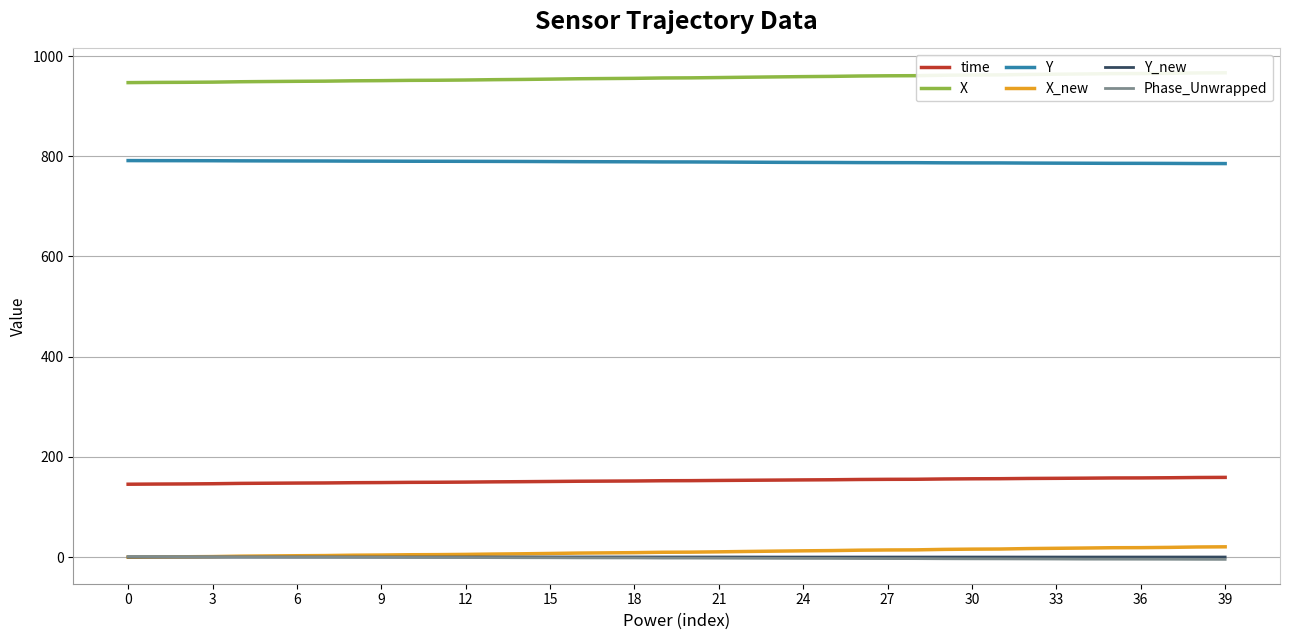

What are all the series names shown in the legend?

time, X, Y, X_new, Y_new, Phase_Unwrapped